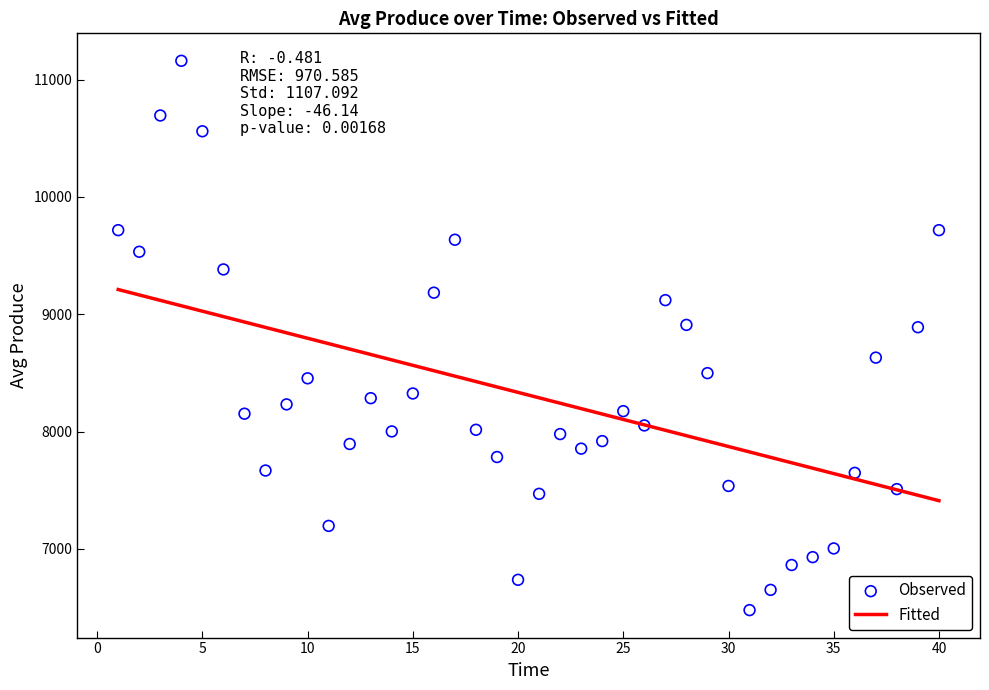

What is the range of X values (max minus min)?

39.0